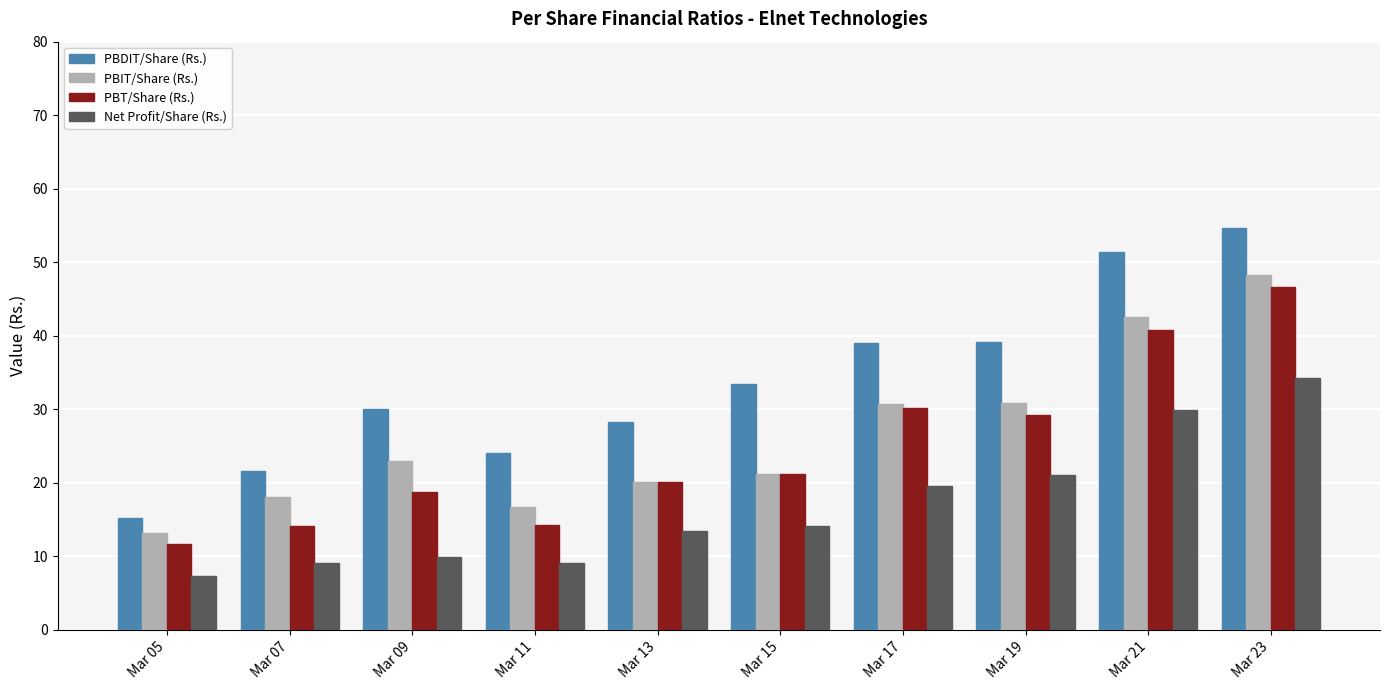

What is the difference between the PBDIT/Share (Rs.) values at Mar 17 and Mar 11?

15.0